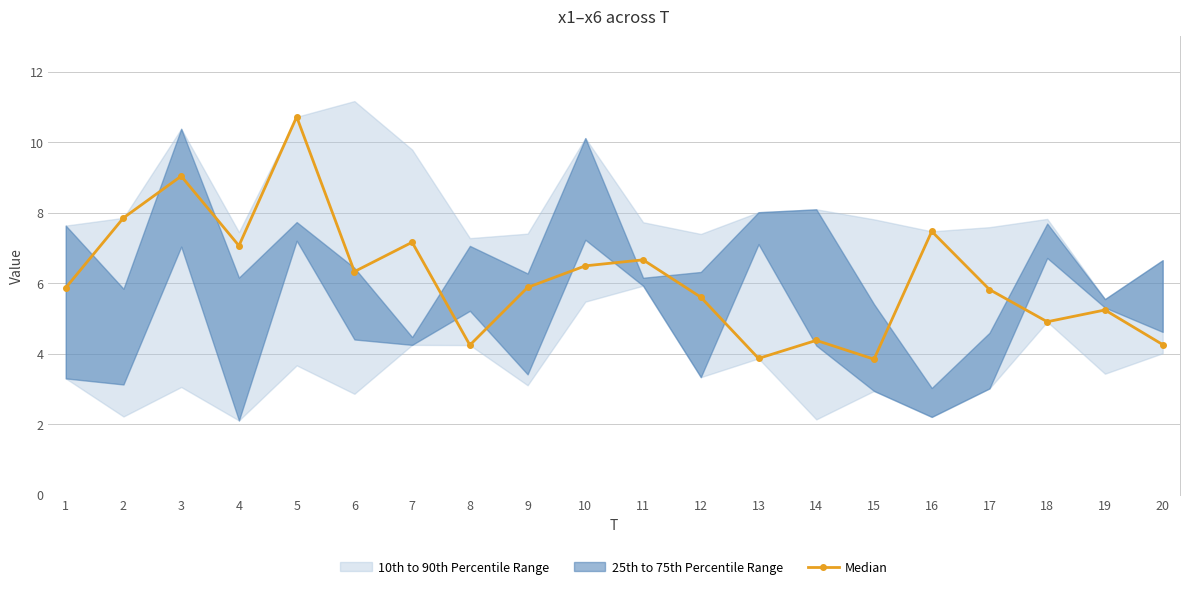

True or false: the data shows 5.2 at 19.

True